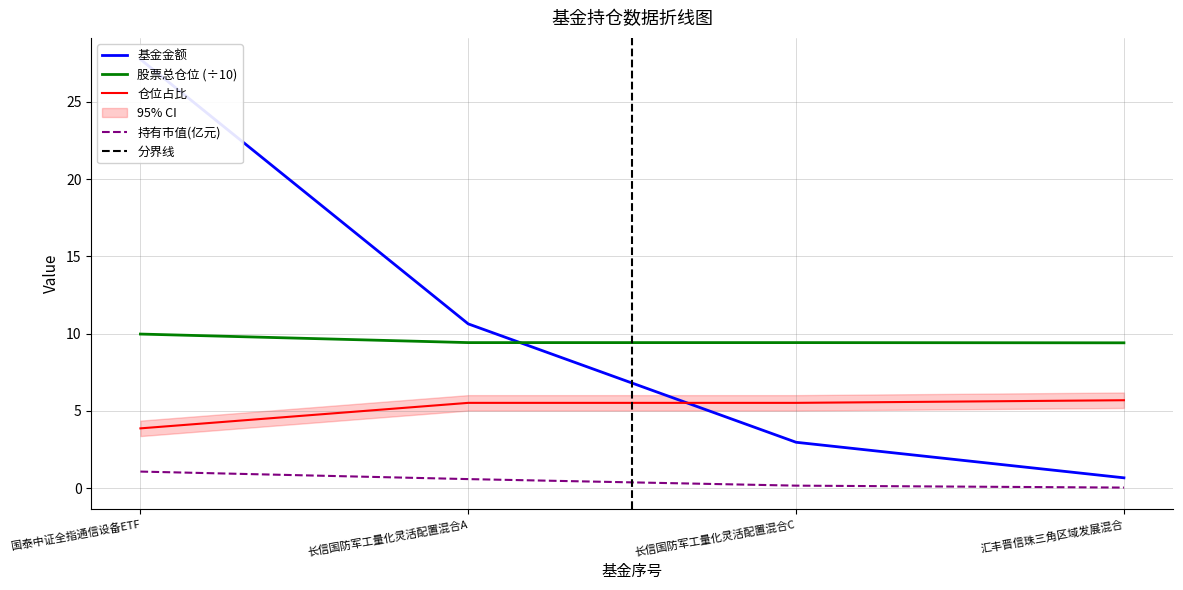

What is the value of the 持有市值(亿元) point at the 3rd from the left?

0.2